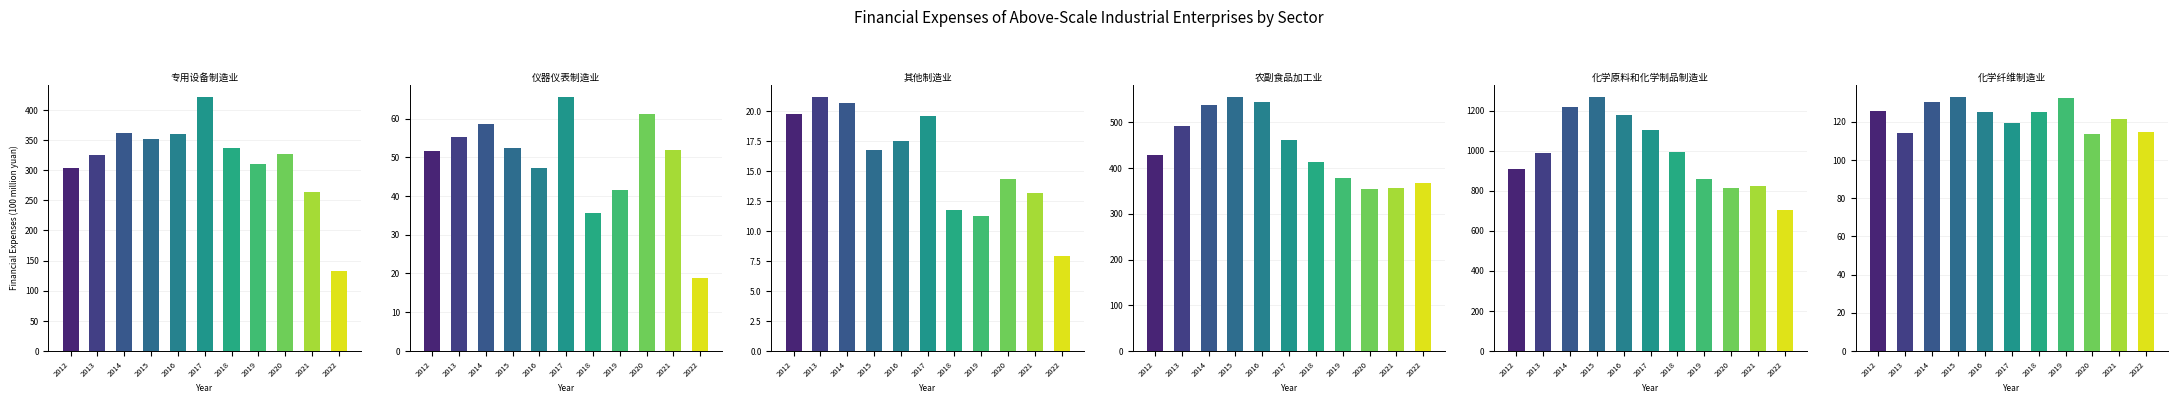

Which label corresponds to the smallest value in the chart?

2022